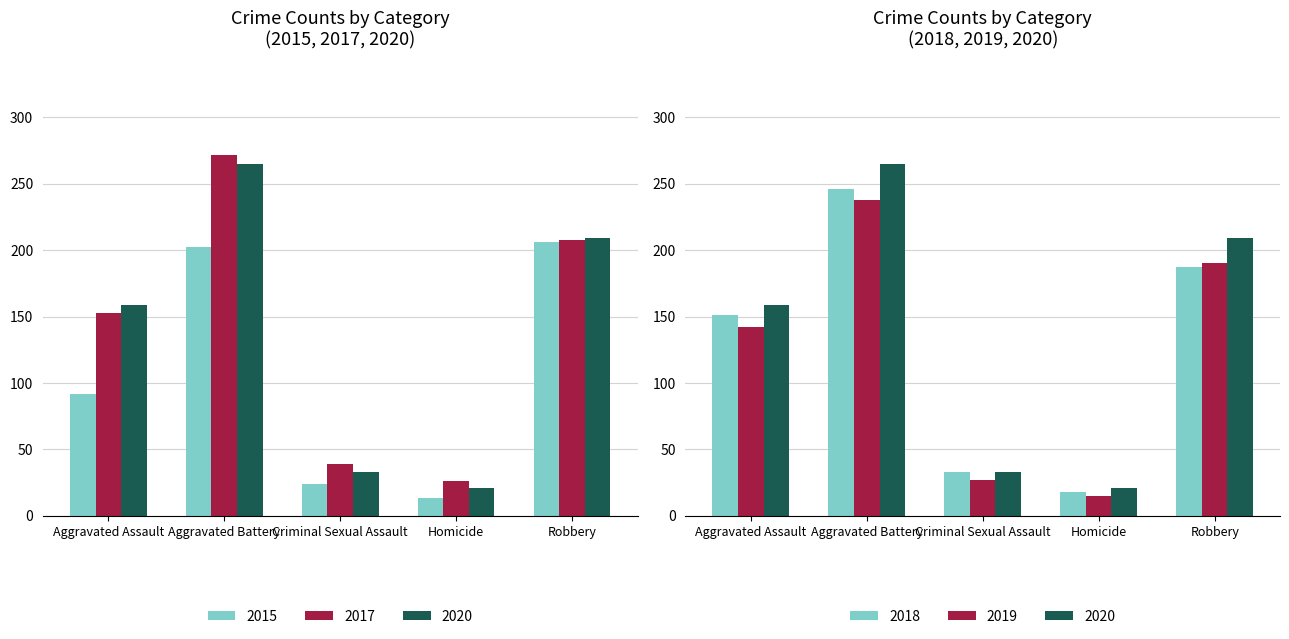

Reading right to left, extract all data points from this chart.

2015: Robbery=206	Homicide=13	Criminal Sexual Assault=24	Aggravated Battery=202	Aggravated Assault=92
2016: Robbery=208	Homicide=26	Criminal Sexual Assault=39	Aggravated Battery=272	Aggravated Assault=153
2017: Robbery=209	Homicide=21	Criminal Sexual Assault=33	Aggravated Battery=265	Aggravated Assault=159
2018: Robbery=187	Homicide=18	Criminal Sexual Assault=33	Aggravated Battery=246	Aggravated Assault=151
2019: Robbery=190	Homicide=15	Criminal Sexual Assault=27	Aggravated Battery=238	Aggravated Assault=142
2020: Robbery=209	Homicide=21	Criminal Sexual Assault=33	Aggravated Battery=265	Aggravated Assault=159